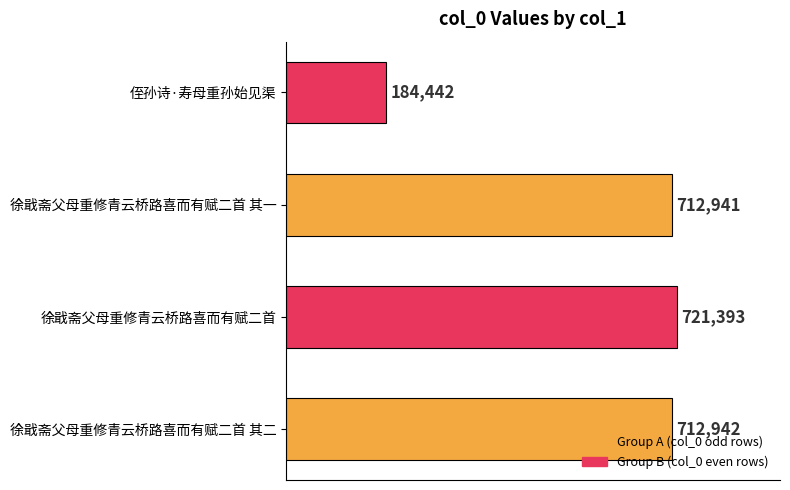

How many values are below 712942?

2